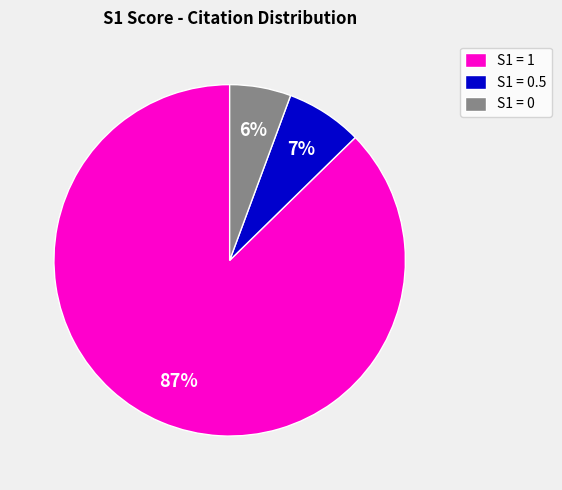

To the nearest percent, what portion does S1 = 1 represent?

87%